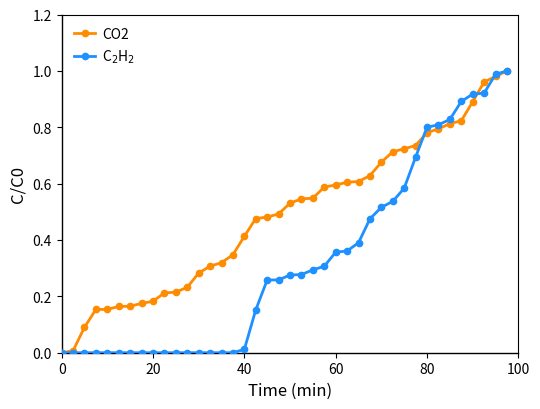

Is this an area chart (filled region under the line)?

No